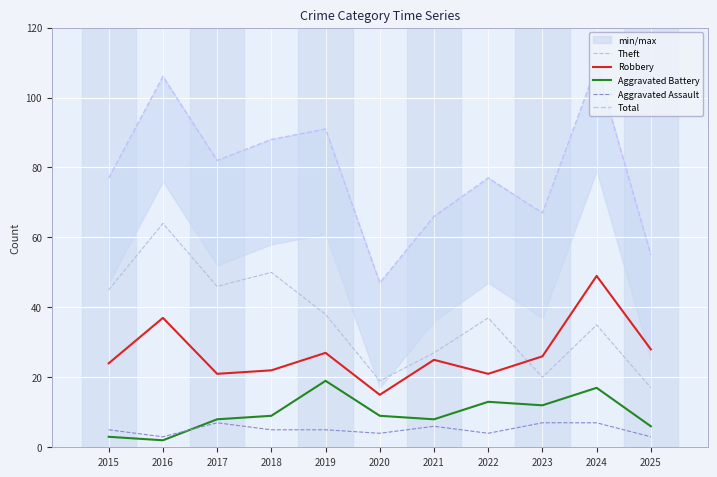

The value of Total at 2023 is 27. True or false?

False